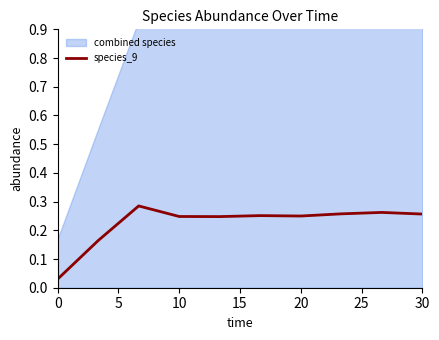

What is the average value?

0.2